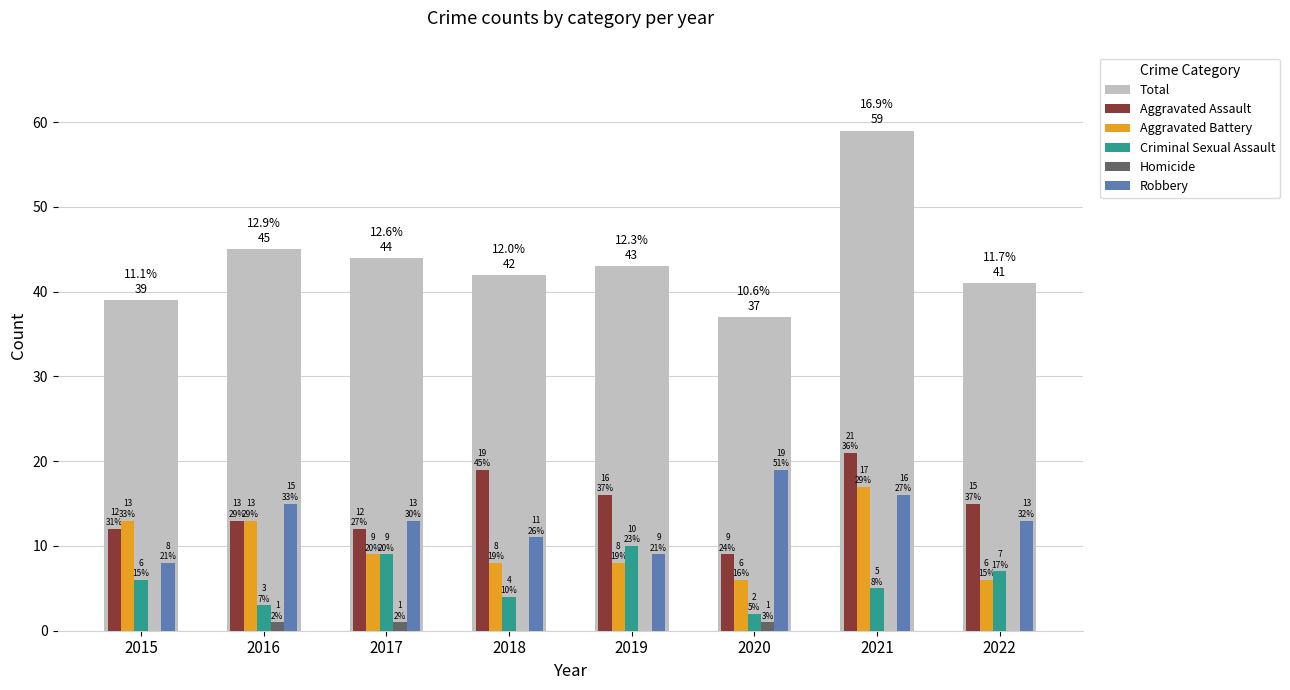

The value of Aggravated Battery at 2022 is 6. True or false?

True